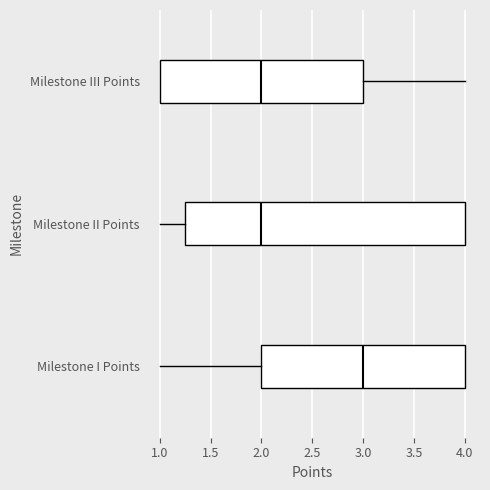

Where is the left edge of the box for Milestone III Points on the x-axis? The values are not printed on the chart, so give them approximately, as read against the axis.

1.00